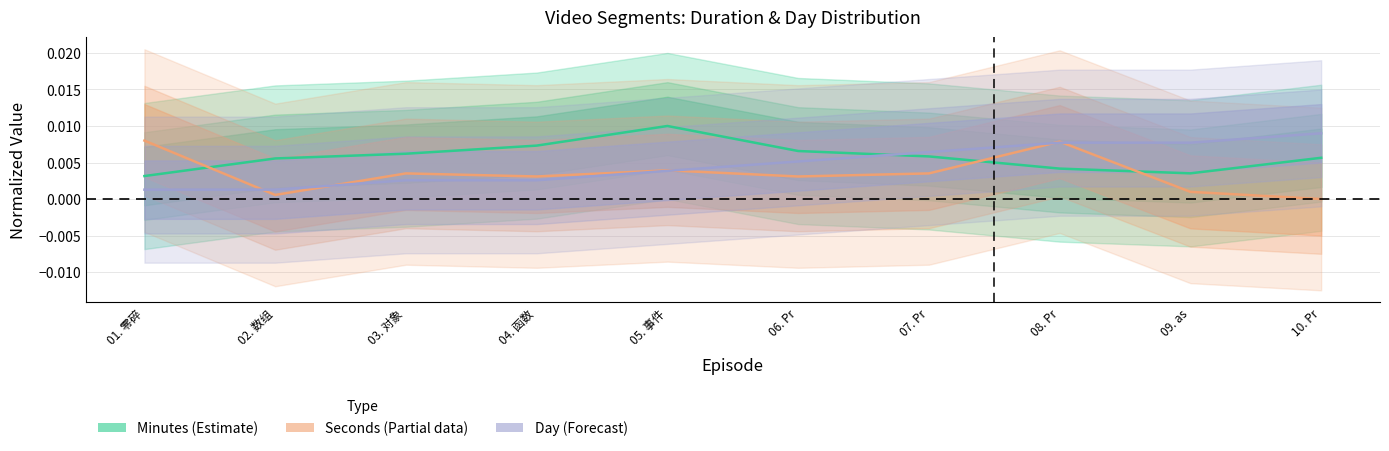

True or false: Day (Forecast) and Seconds (Partial data) intersect in this chart.

True